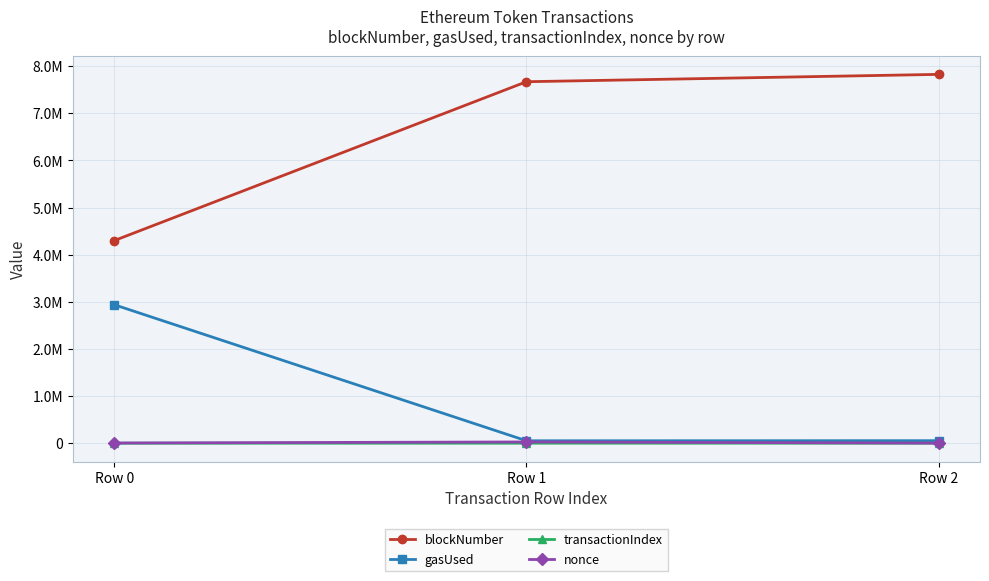

What is the value of the transactionIndex point at the 1st from the left?

27